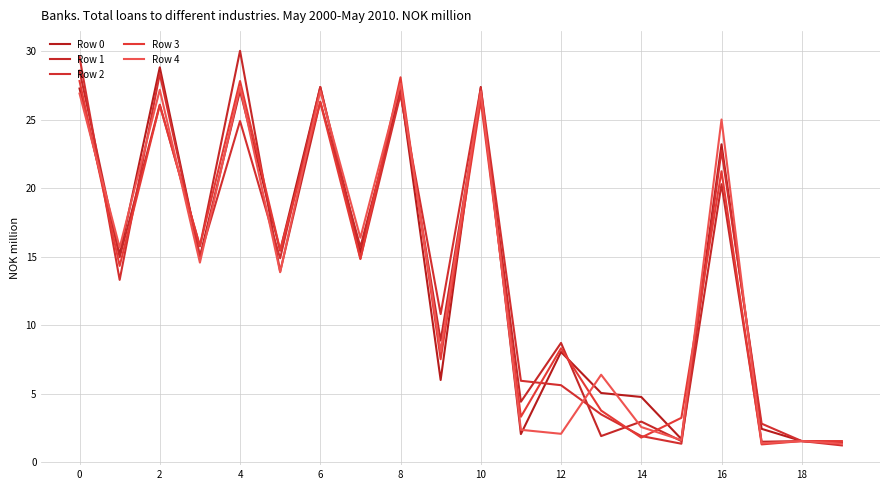

What is the average value of the Row 0 series?

14.1